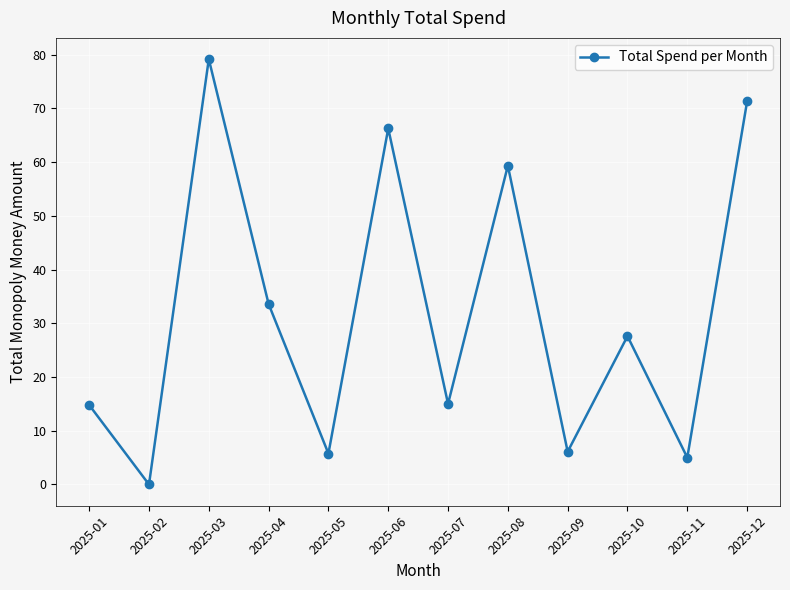

What is the difference between the values at 2025-08 and 2025-04?

25.7